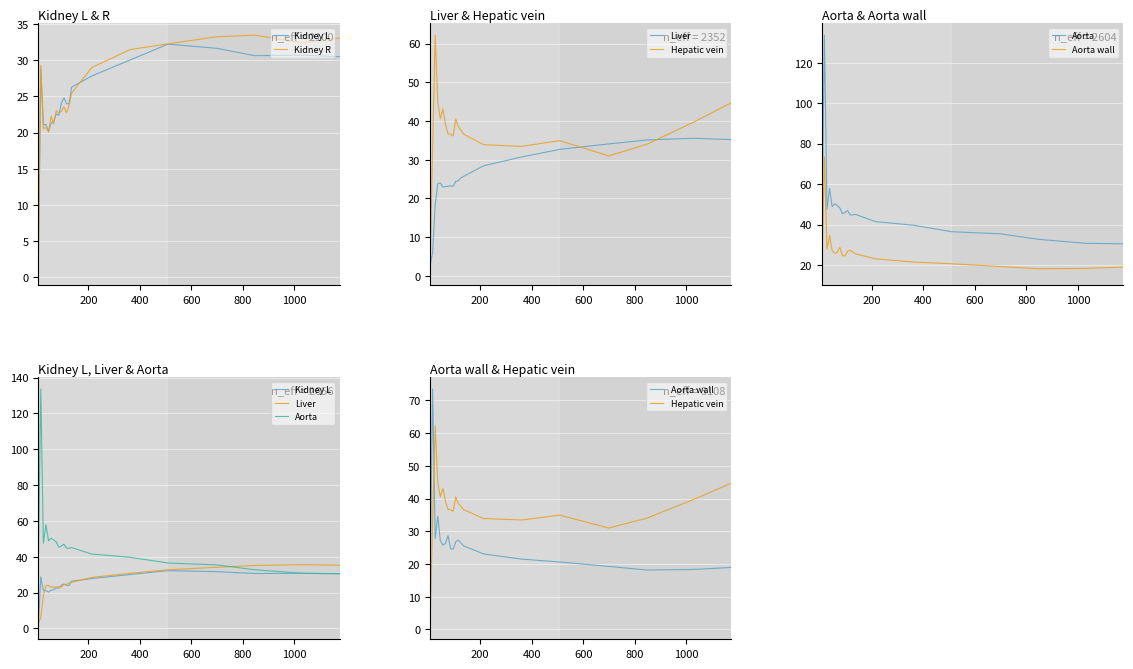

Does the chart display data point markers on the line(s)?

No